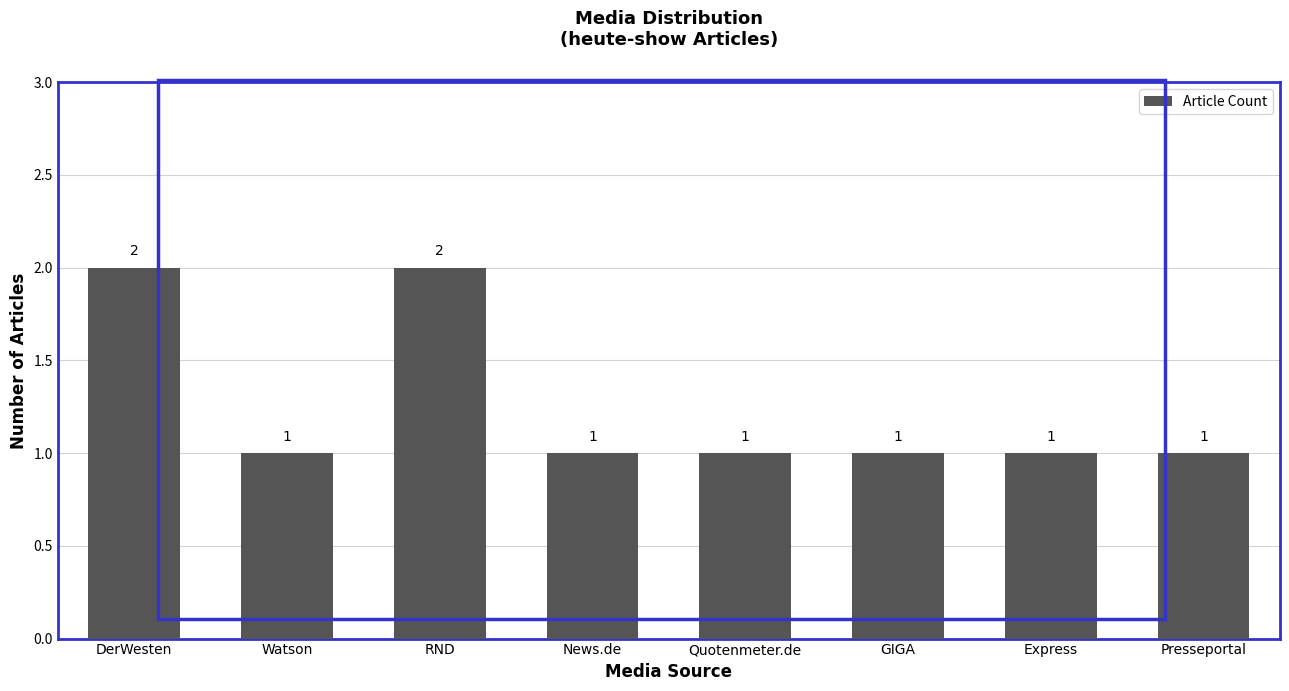

Reading right to left, what are all the values shown in this chart?

1	1	1	1	1	2	1	2